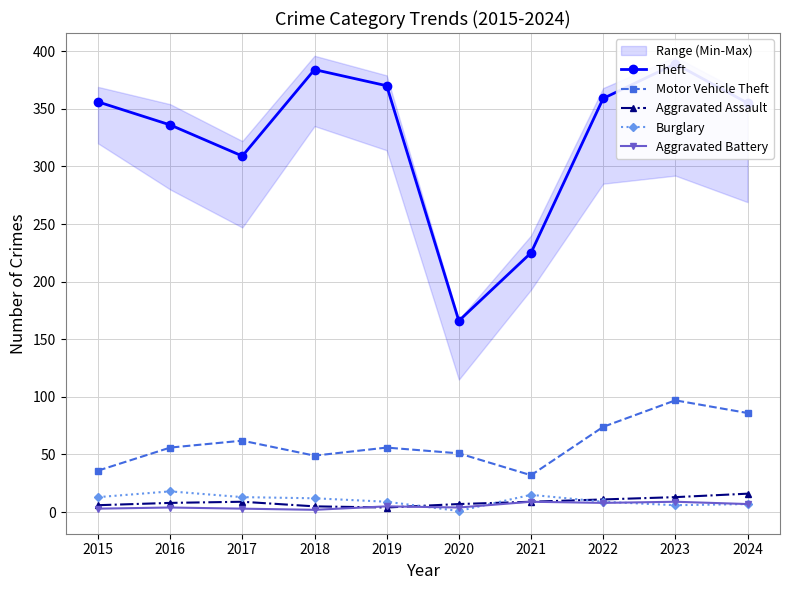

Does the chart display data point markers on the line(s)?

Yes